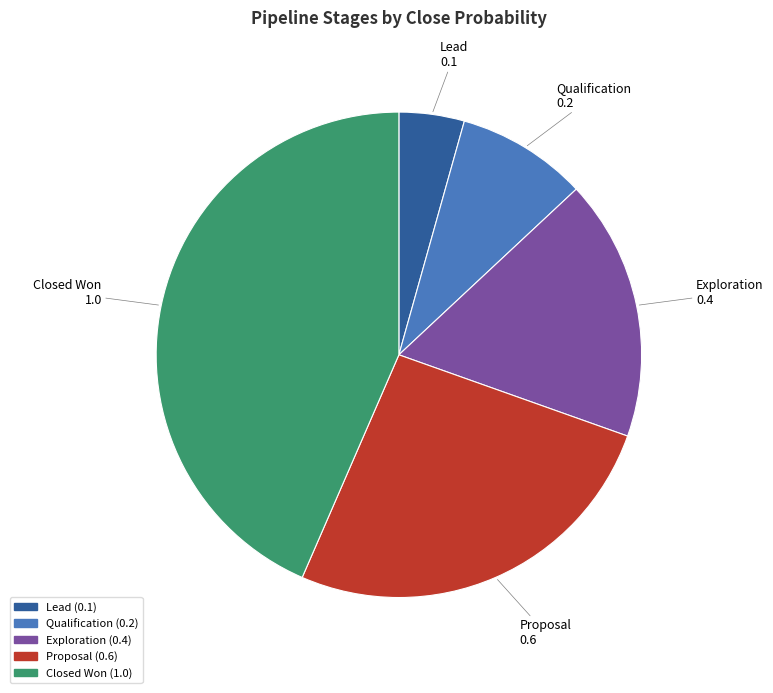

Is there a majority slice in this chart?

No